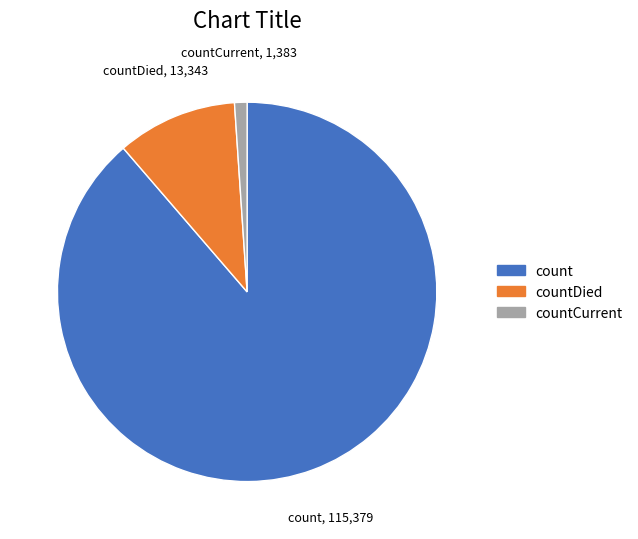

Which has a higher value, countCurrent or countDied?

countDied